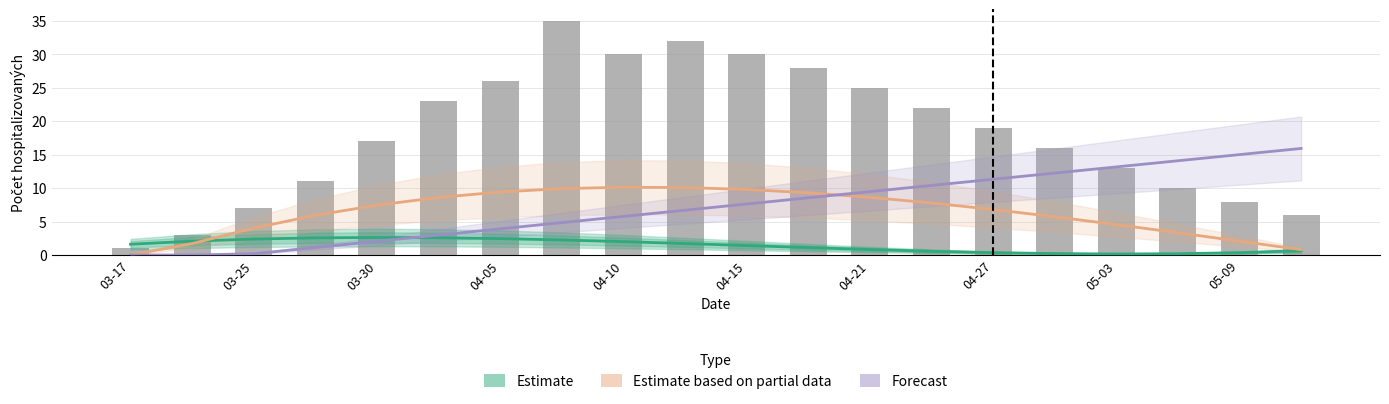

Reading right to left, what are all the values shown in this chart?

Estimate: 0.6	0.3	0.2	0.1	0.2	0.4	0.6	0.8	1.1	1.4	1.7	2.0	2.2	2.4	2.6	2.6	2.6	2.4	2.1	1.6
Estimate based on partial data: 0.8	2.1	3.3	4.5	5.7	6.8	7.8	8.6	9.3	9.8	10.1	10.1	9.9	9.4	8.6	7.5	5.9	4.0	1.7	0.0
Forecast: 15.9	15.0	14.1	13.2	12.3	11.3	10.4	9.5	8.6	7.6	6.7	5.8	4.8	3.9	3.0	2.1	1.1	0.2	0.0	0.0
Aktuální počet hospitalizovaných osob: 6.0	8.0	10.0	13.0	16.0	19.0	22.0	25.0	28.0	30.0	32.0	30.0	35.0	26.0	23.0	17.0	11.0	7.0	3.0	1.0